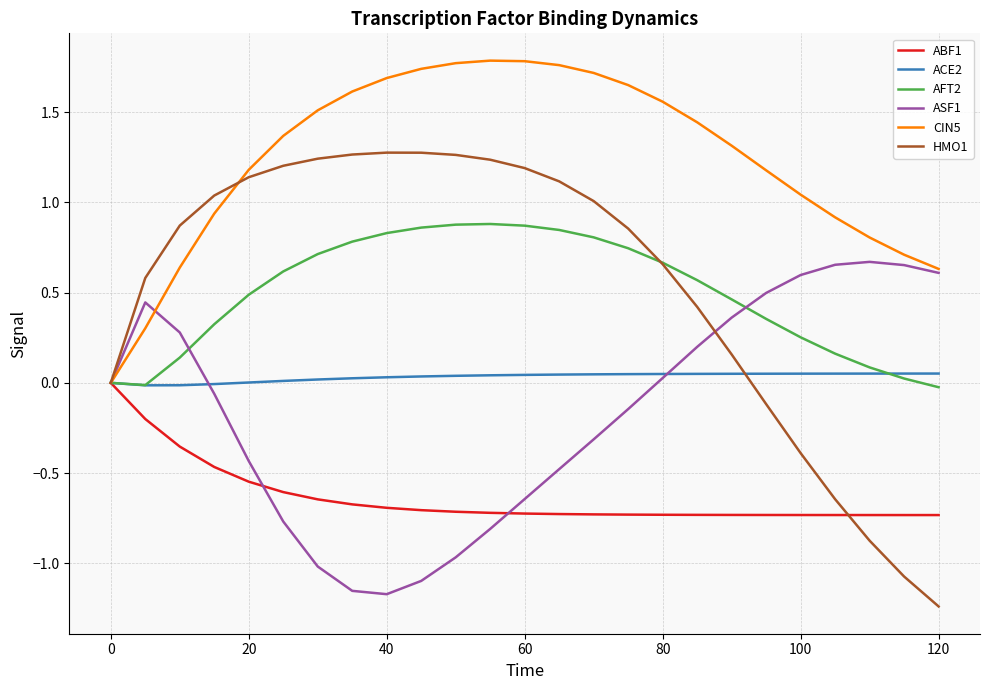

Does the chart display data point markers on the line(s)?

No